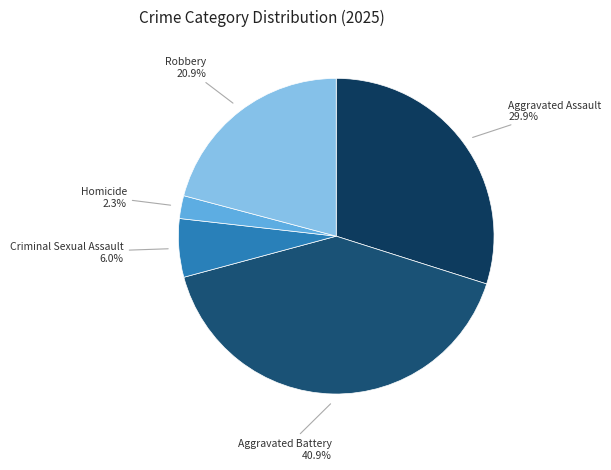

How many slices are in this pie chart?

5